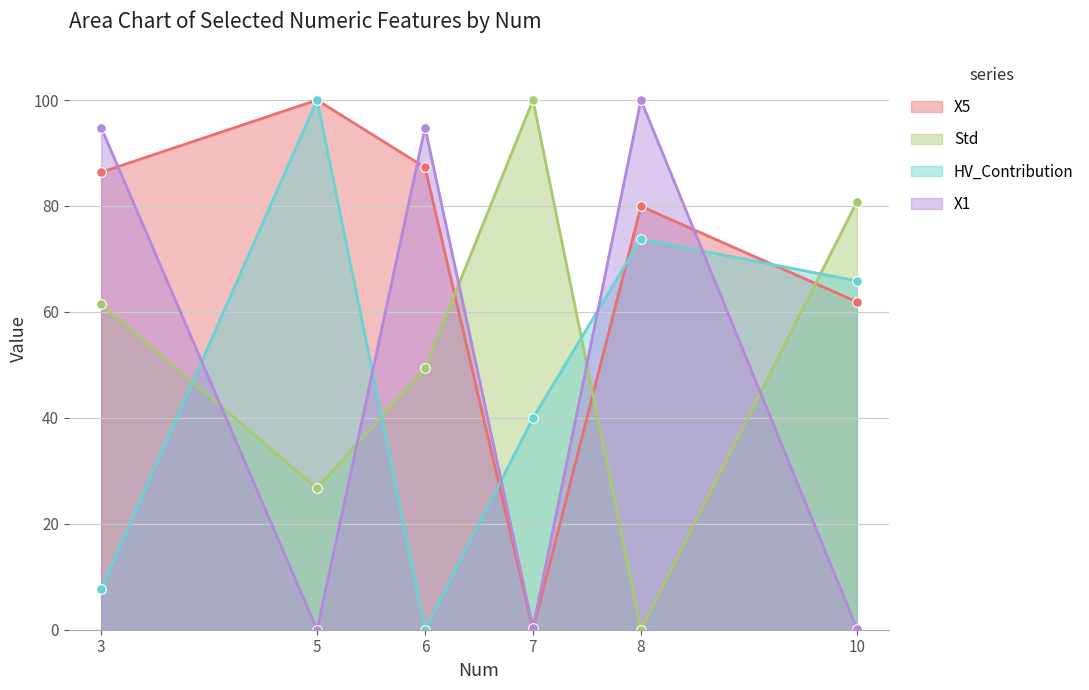

True or false: X5 has more than 1 points higher than both neighbors.

True